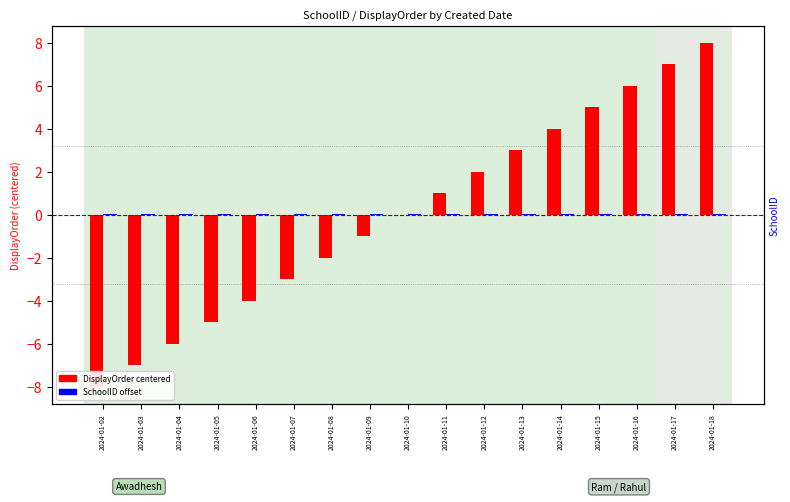

What is the total value across all series at 2024-01-18?

8.1